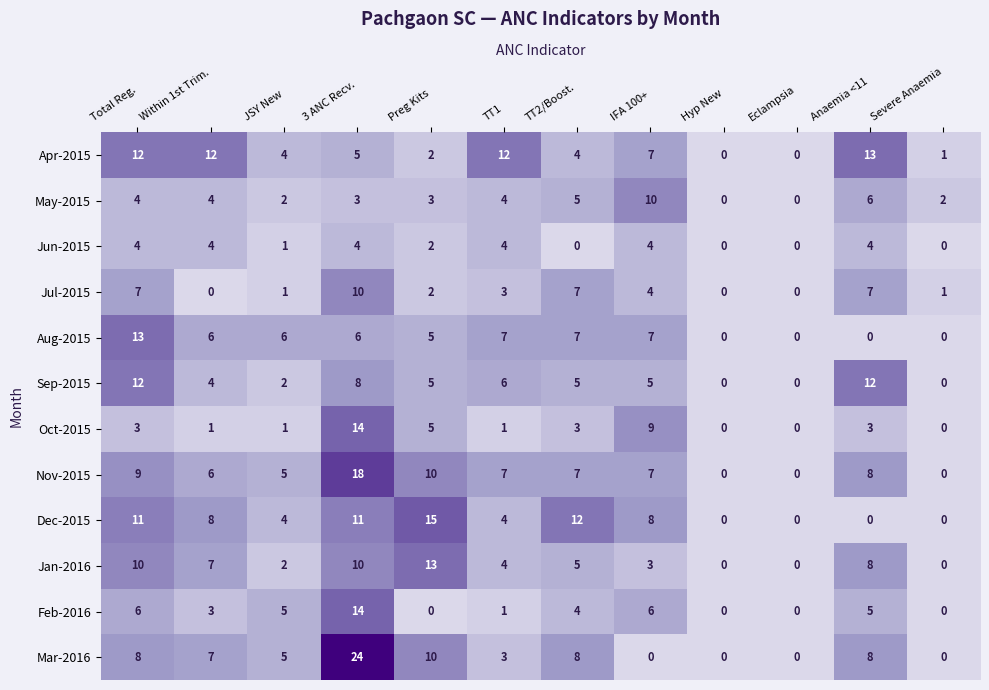

How many distinct data groups are displayed?

12